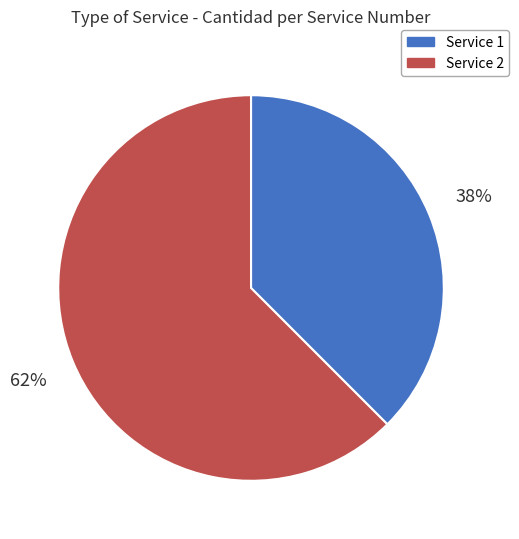

How many segments does this pie chart have?

2